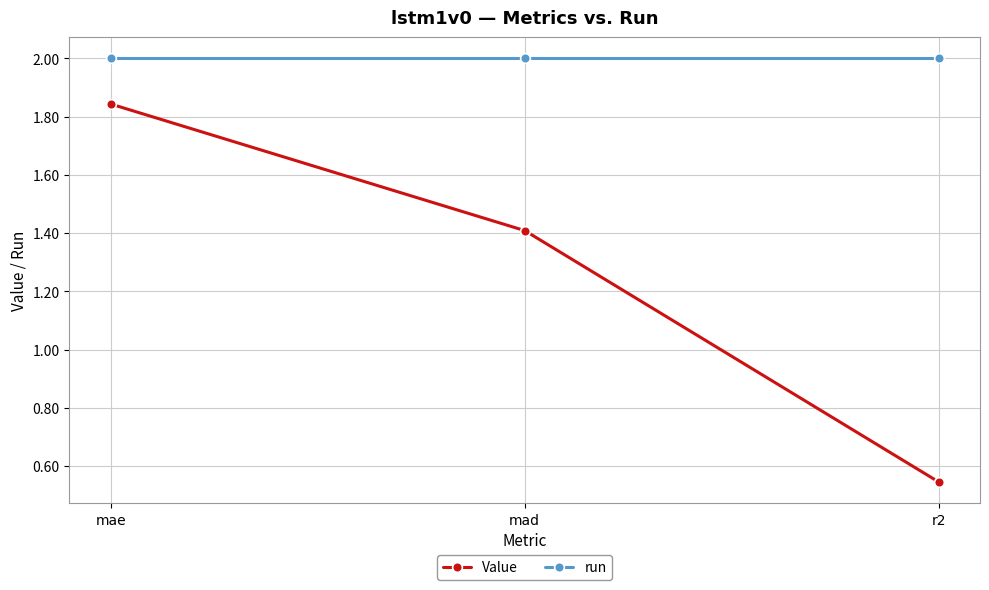

Rank the series at mae from highest to lowest value.

run, Value